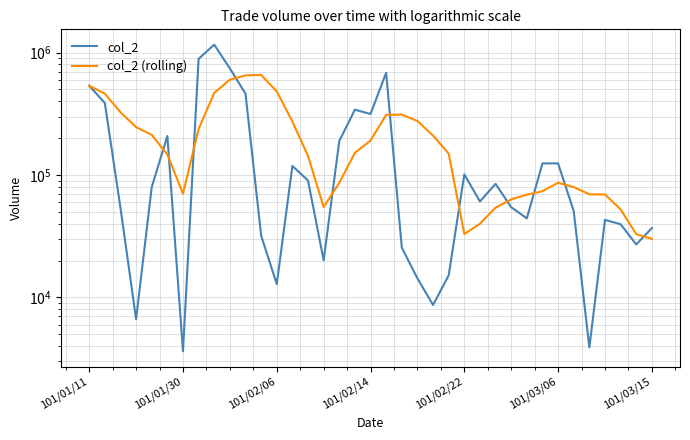

How many values in the col_2 series are below 60800?

18